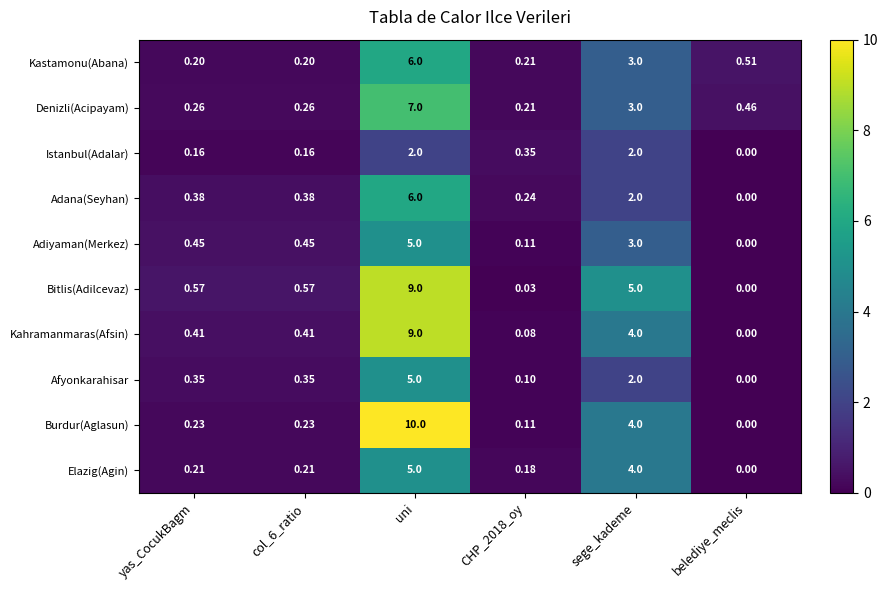

Between sege_kademe and belediye_meclis, which series saw the biggest shift?

Bitlis(Adilcevaz)